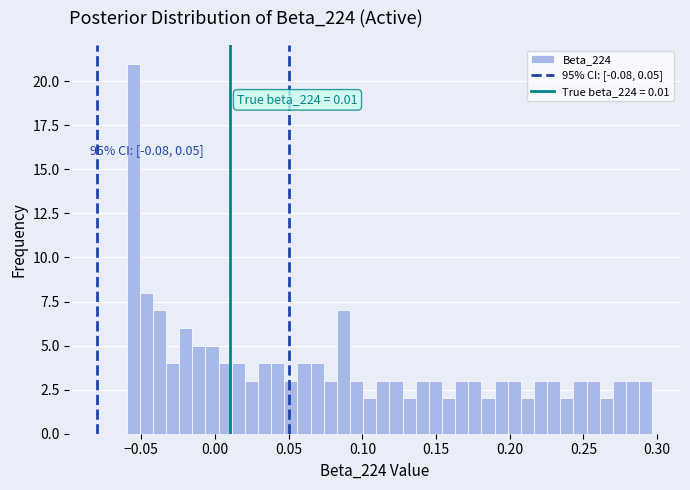

Read against the x-axis, roughly where is the centre of the tallest bar?

-0.055